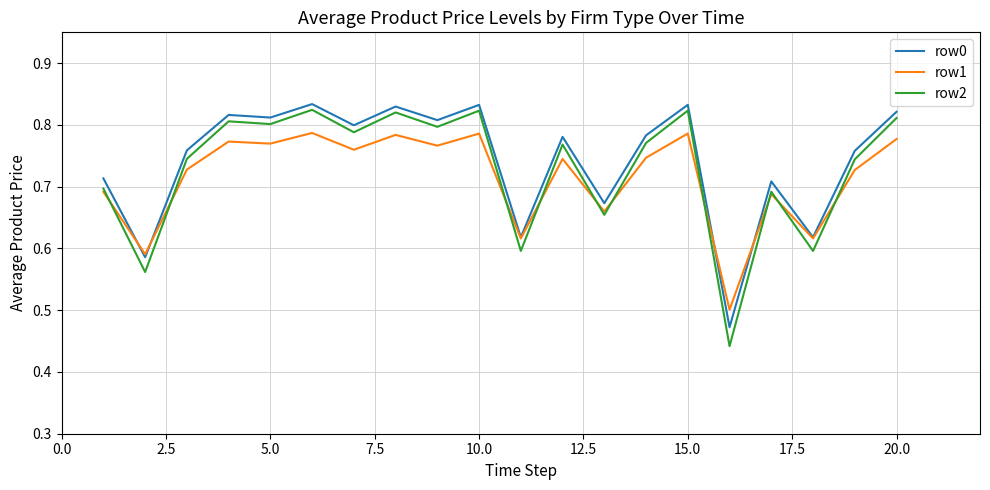

Which series has the widest spread of values?

row2